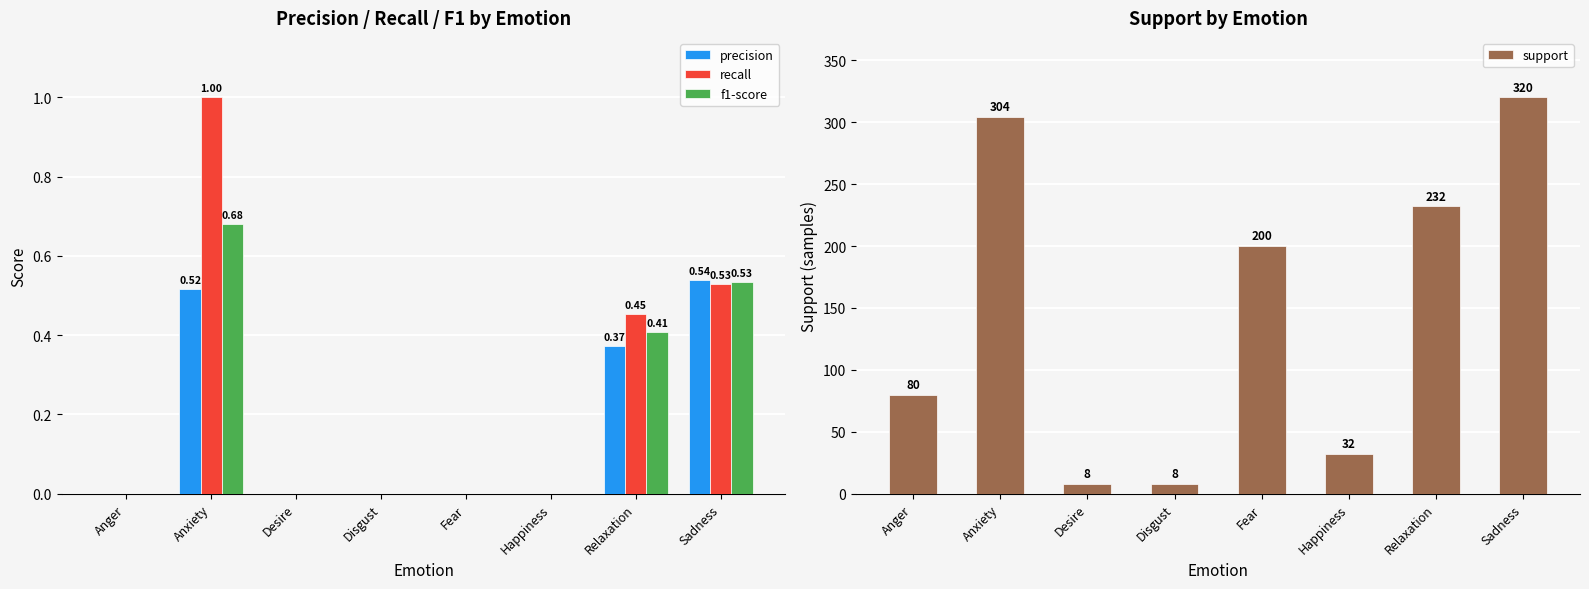

The value of support at Fear is 116.5. True or false?

False